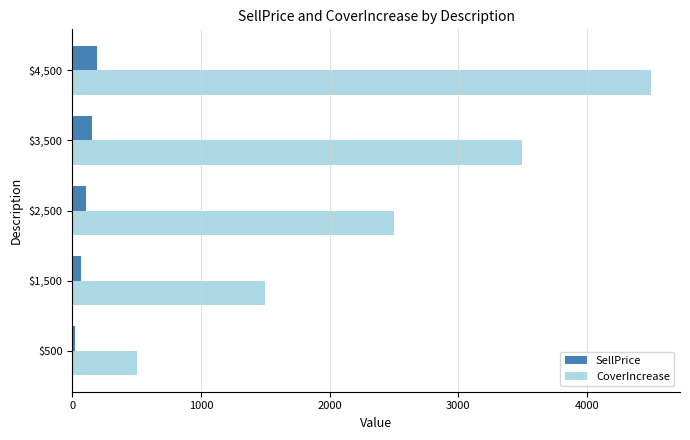

How many values in the SellPrice series are below 108?

2